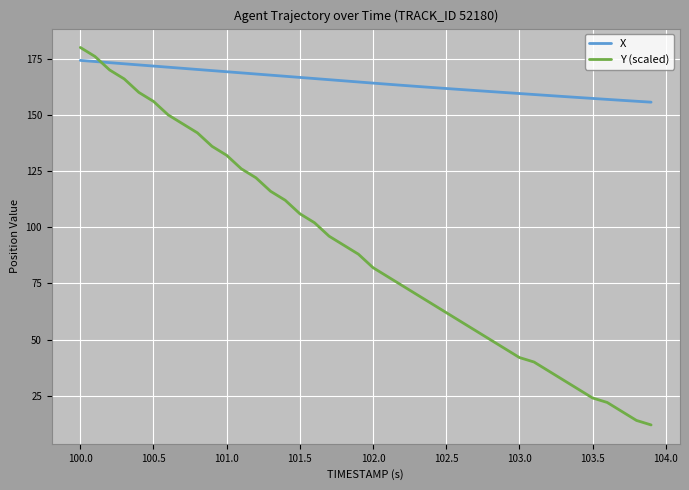

Which series has the largest range (max minus min)?

Y (scaled)